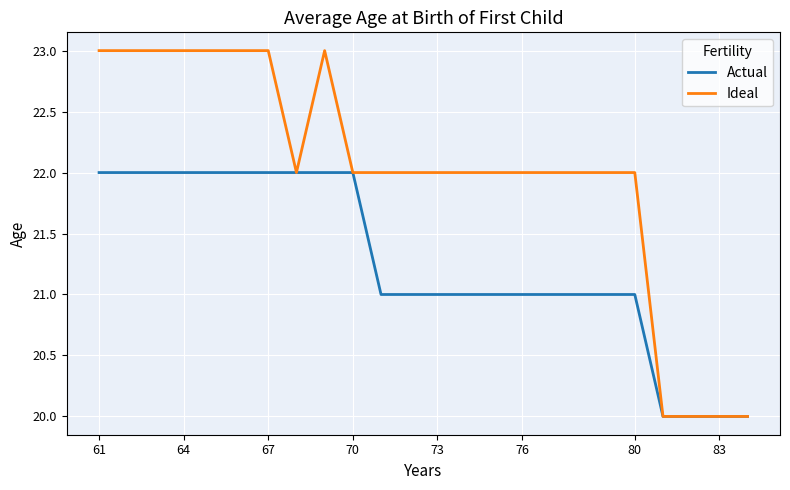

Count the Actual values in the range 21 to 22.

19